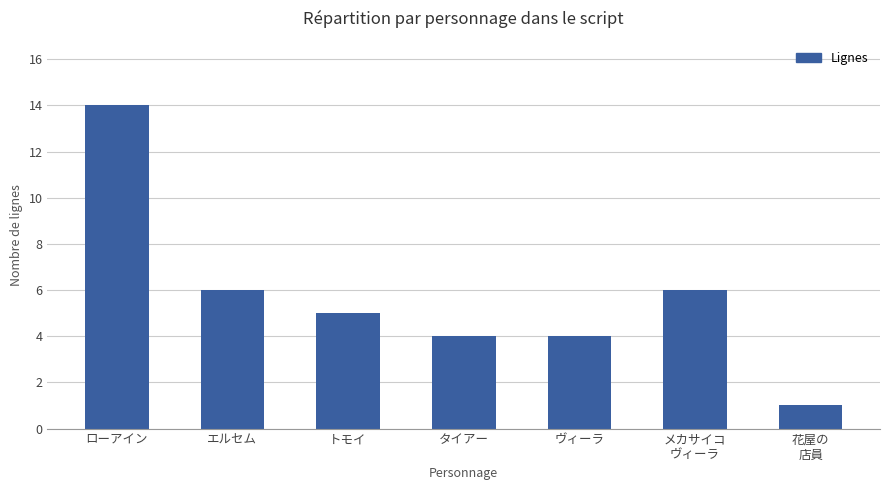

The chart shows a value of 2 at ヴィーラ. True or false?

False